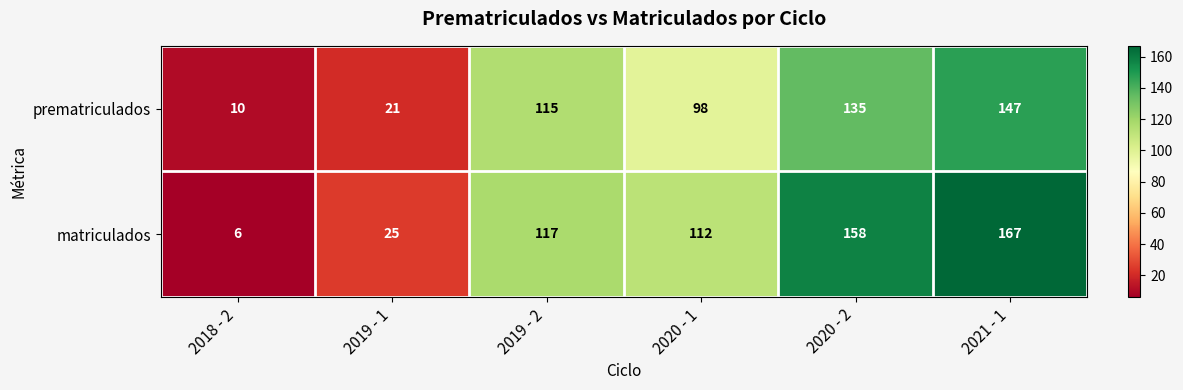

Which series has the largest range (max minus min)?

matriculados